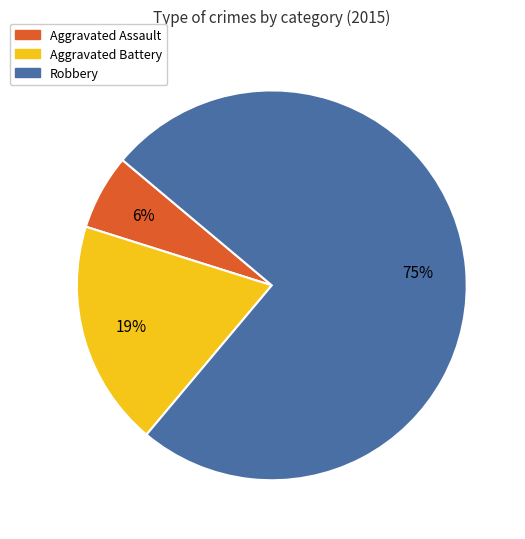

The Robbery slice represents 75% of the pie. True or false?

True